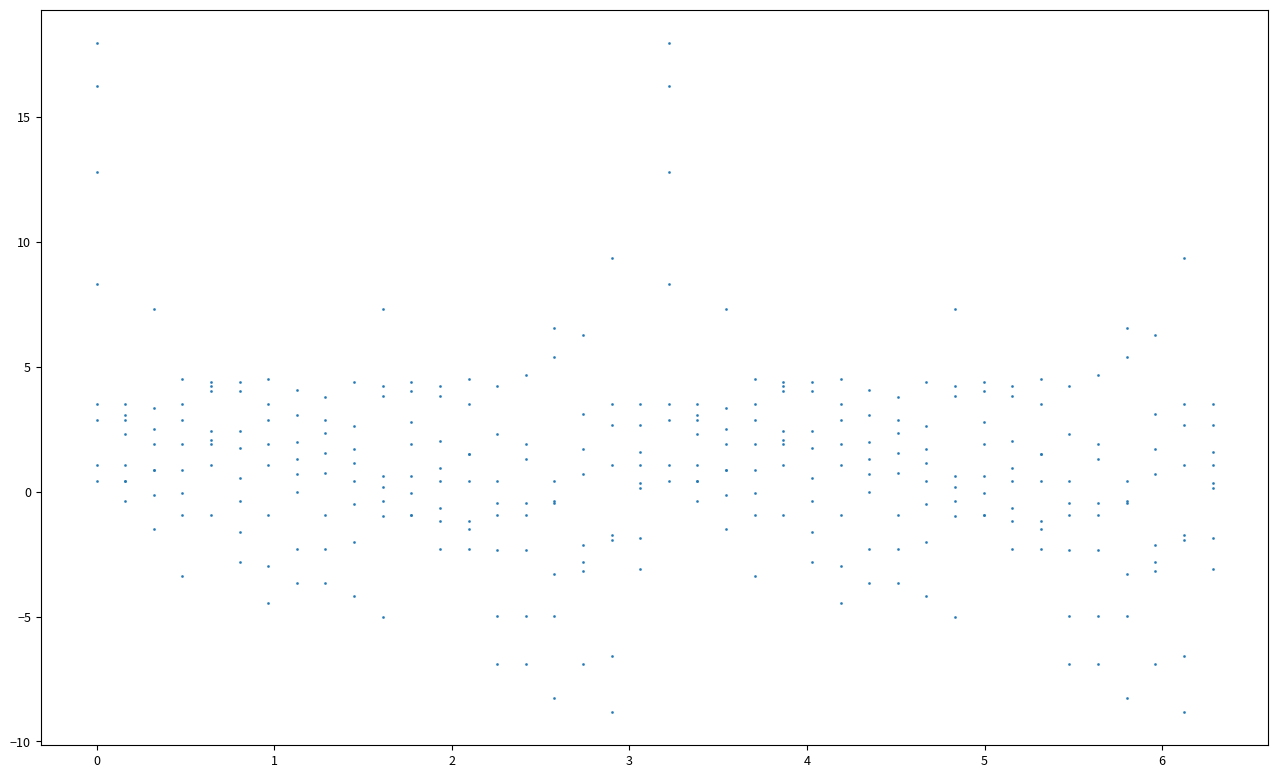

How many categories are shown in the chart?

40